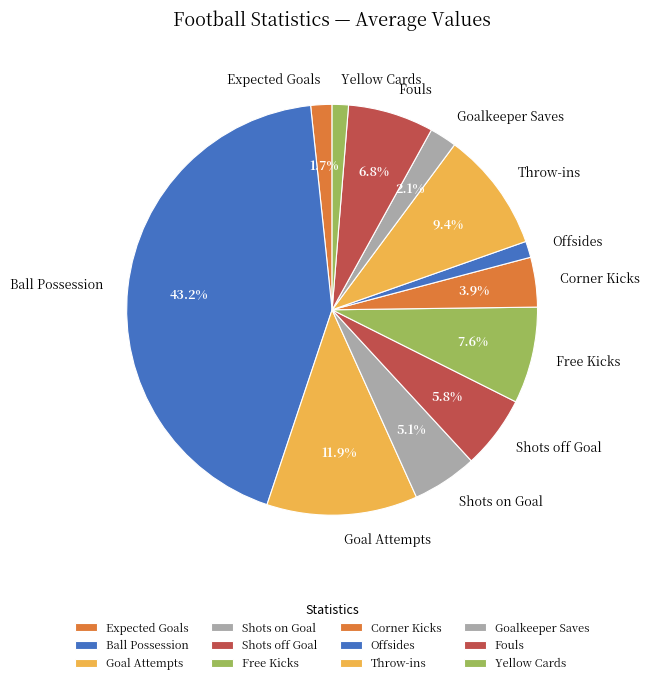

To the nearest percent, what is the average slice percentage?

8%